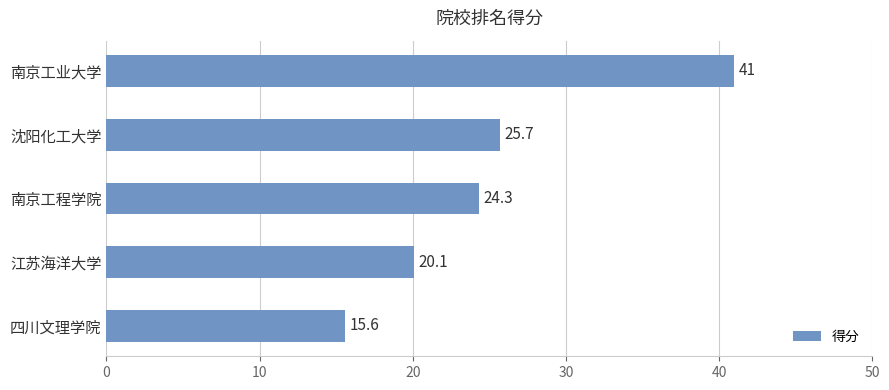

Between 沈阳化工大学 and 南京工程学院, which is larger?

沈阳化工大学